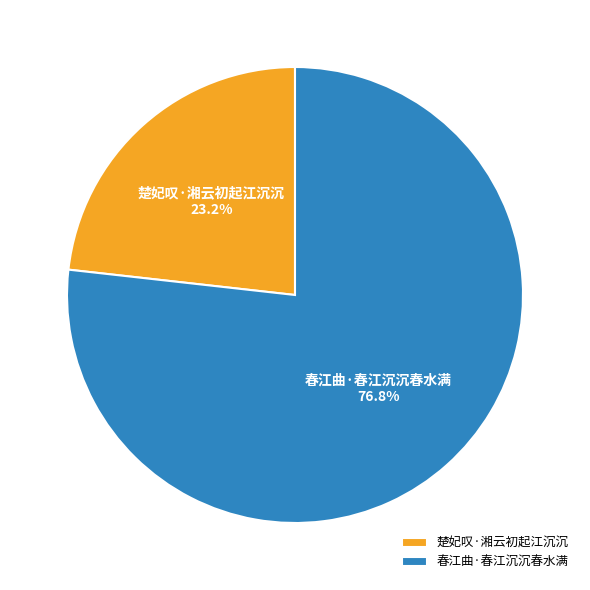

The 楚妃叹·湘云初起江沉沉 slice represents 23% of the pie. True or false?

True